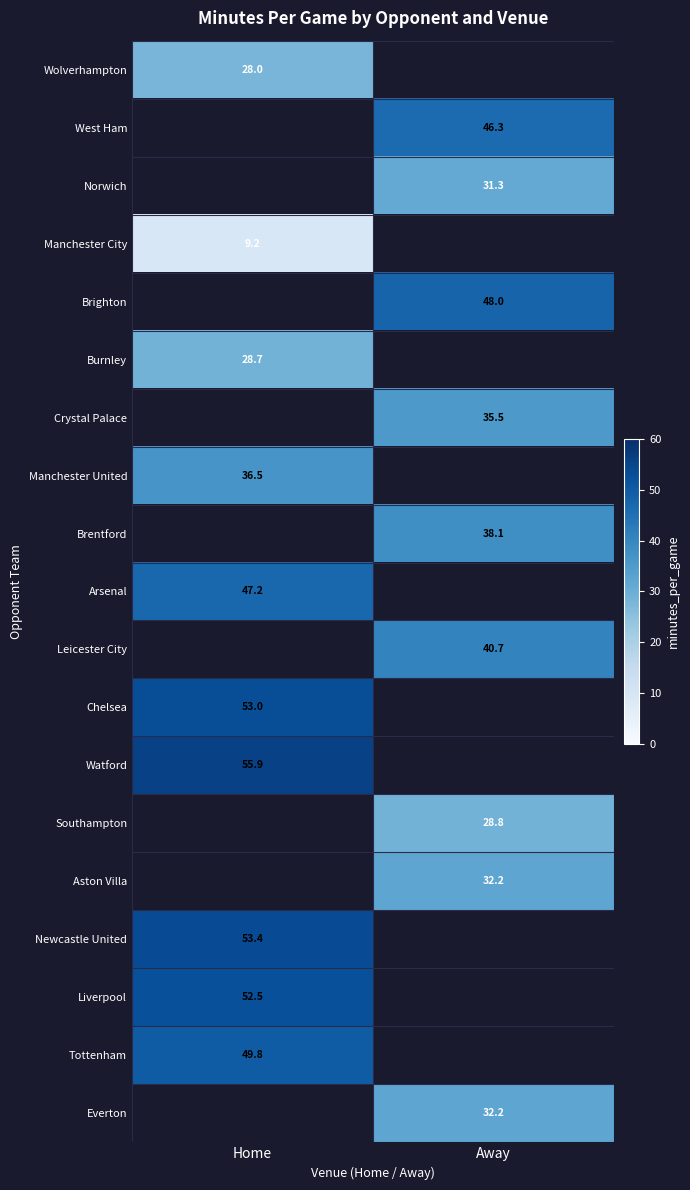

The value of Brighton at Away is 48.0. True or false?

True